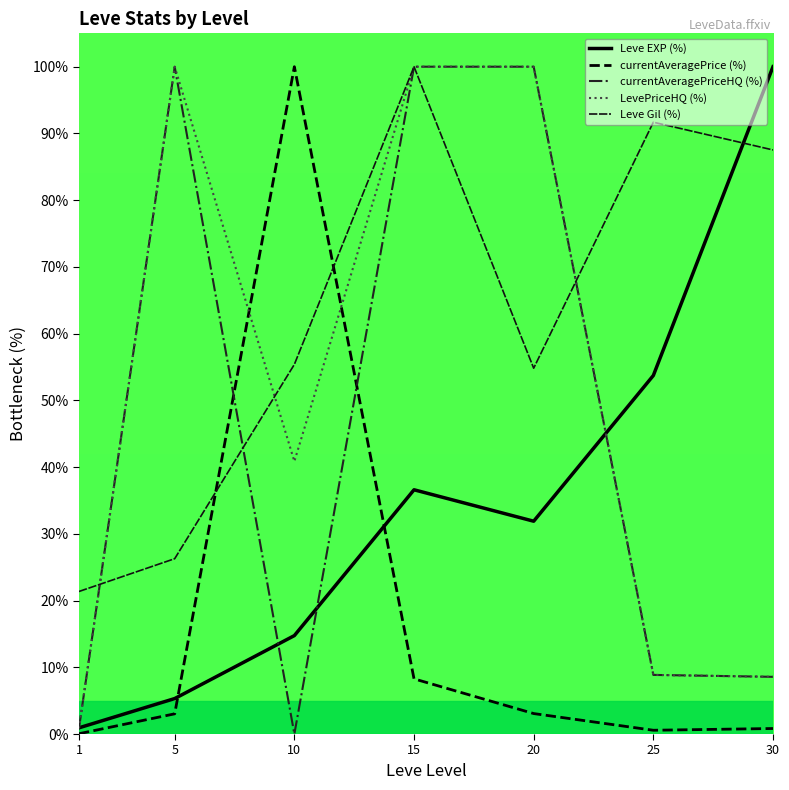

What is the highest value of the currentAveragePrice (%) series?

100.0